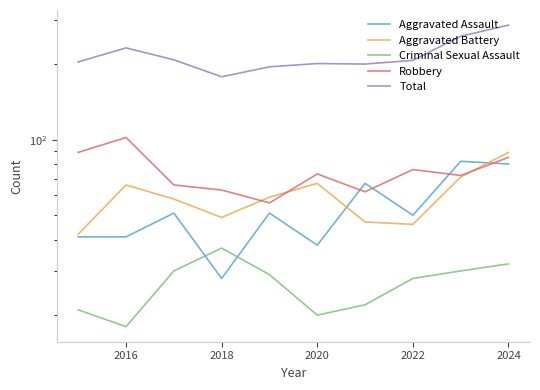

What is the average value of the Total series?

217